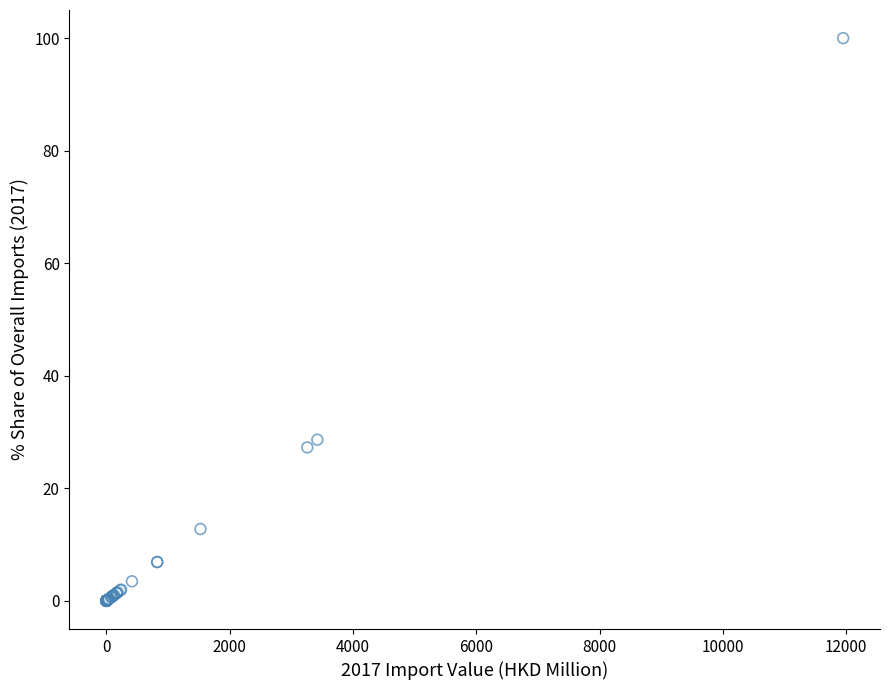

What Y value in the scatter plot is closest to 50?

28.6